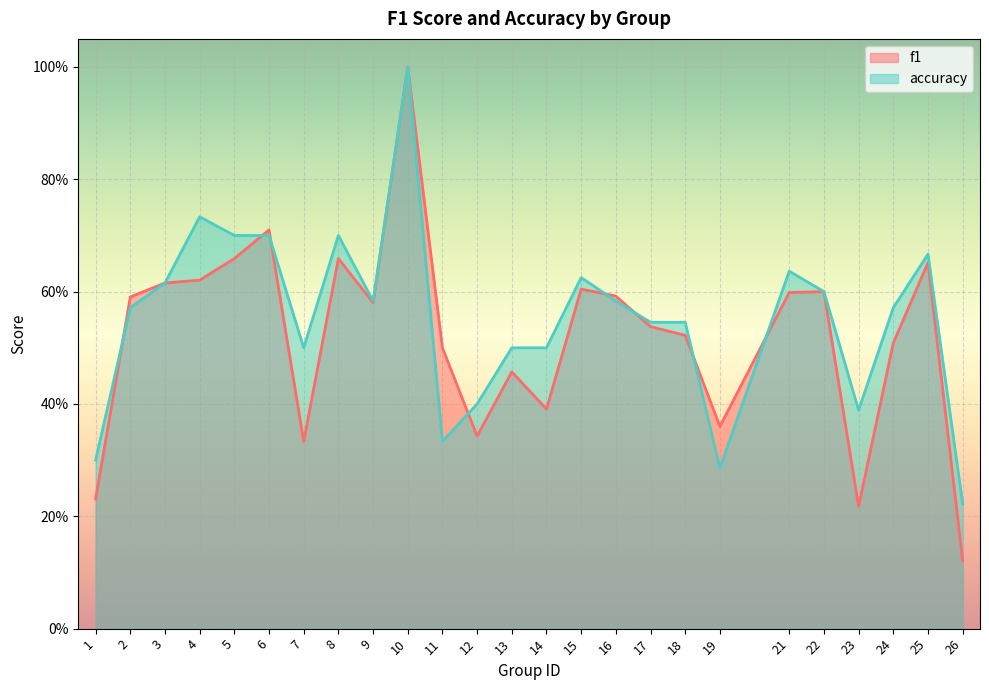

What is the average value of the f1 series?

0.5